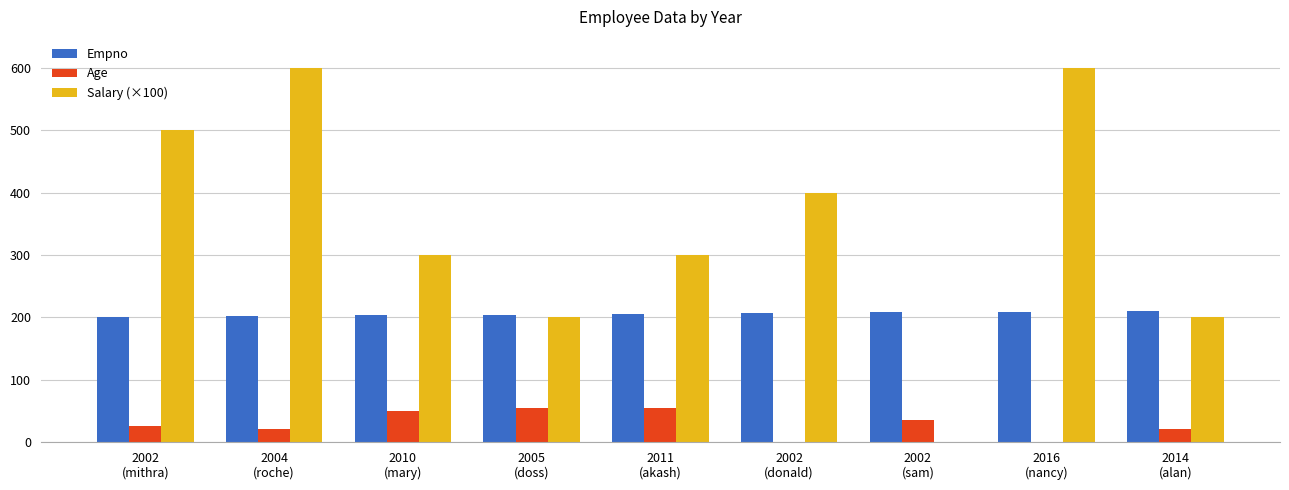

Between 2002
(donald) and 2016
(nancy), which series saw the biggest shift?

Salary (×100)